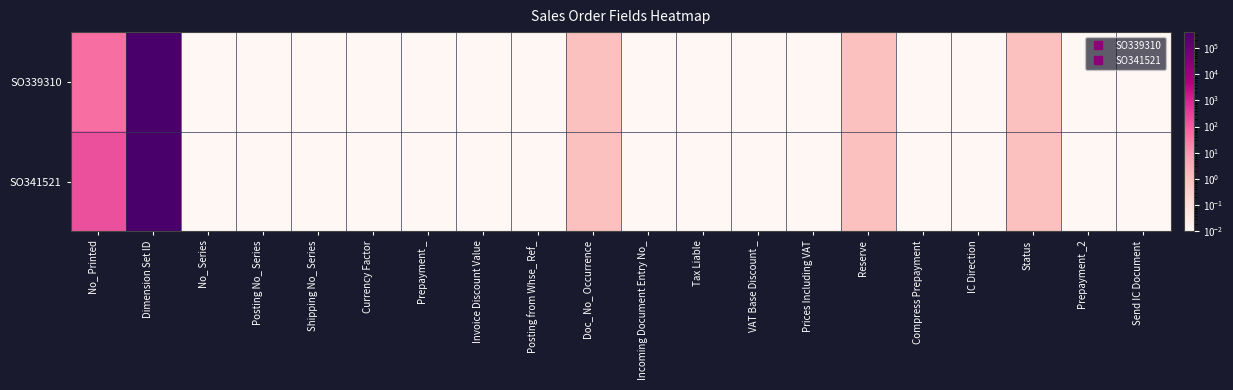

Between Prepayment _ and Tax Liable, which series saw the biggest shift?

SO339310